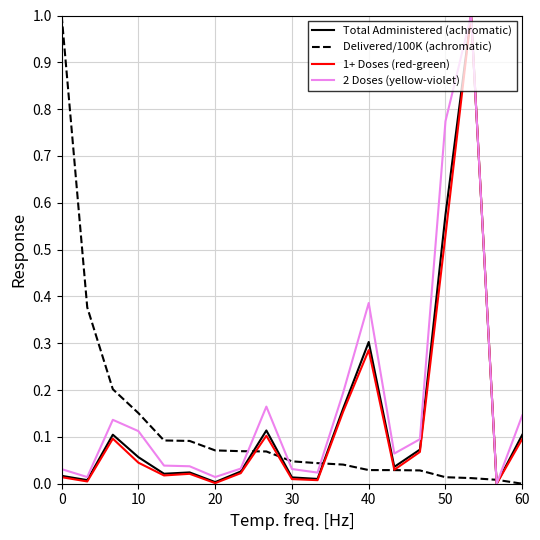

What is the highest value of the 2 Doses (yellow-violet) series?

1.0